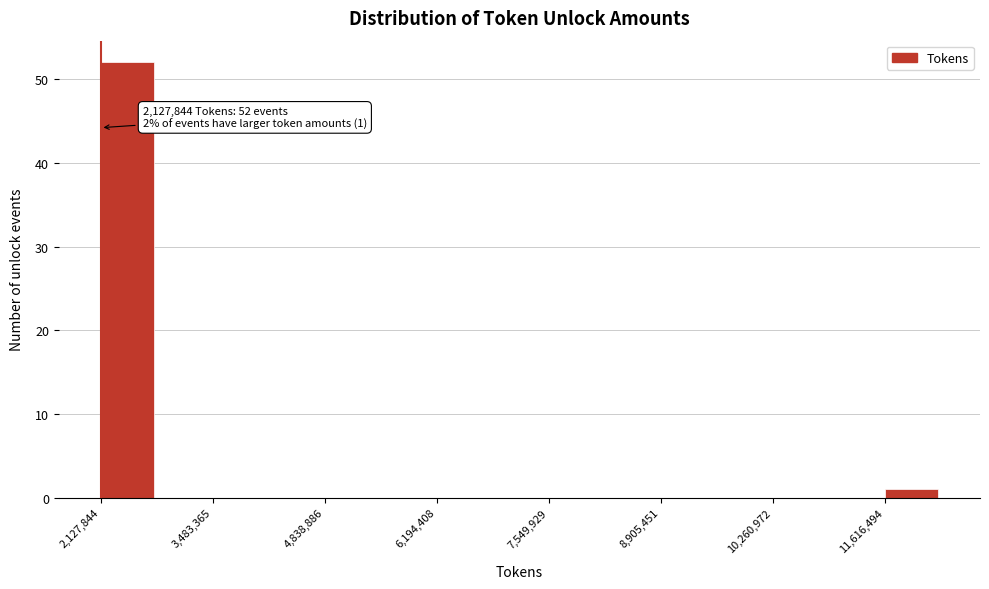

Around what value on the x-axis is the tallest bar? Give the approximate position of its centre, as read against the axis.

2400000